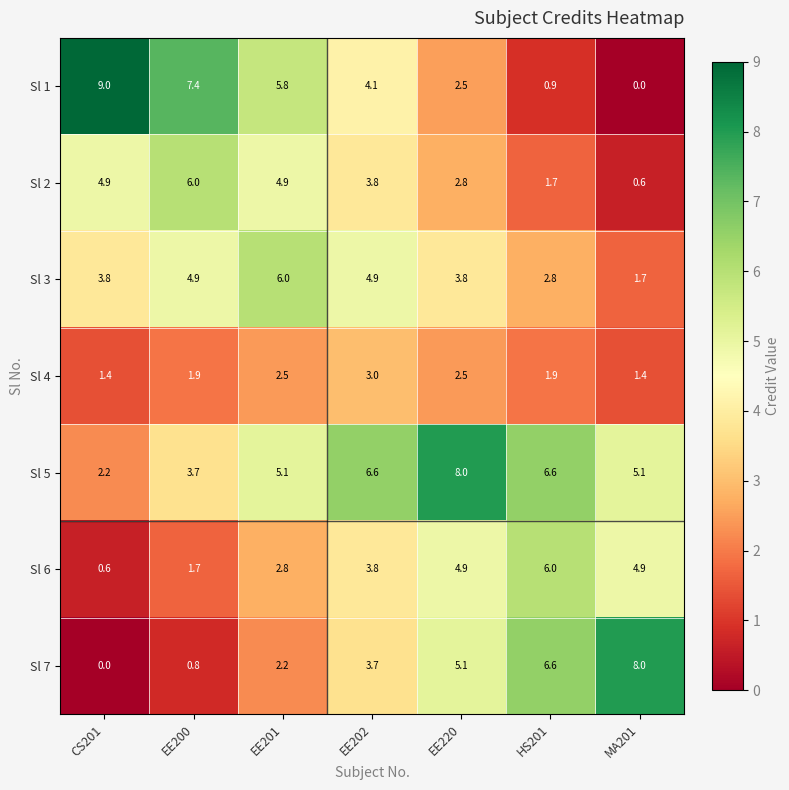

What is the highest value of the Sl 3 series?

6.0